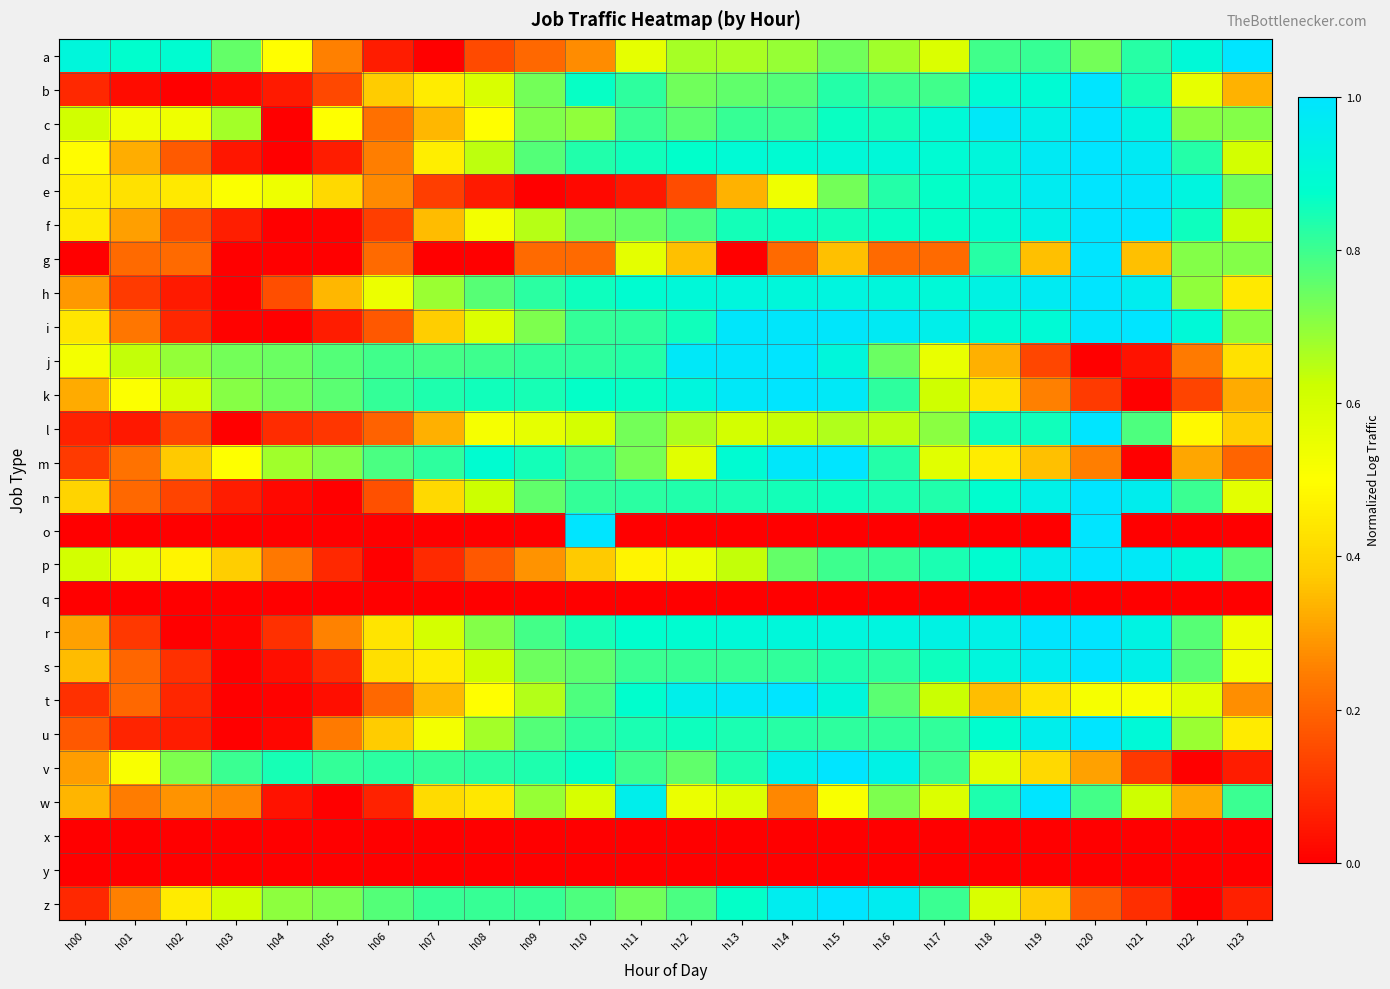

At which category is the sum across all series the highest?

h15